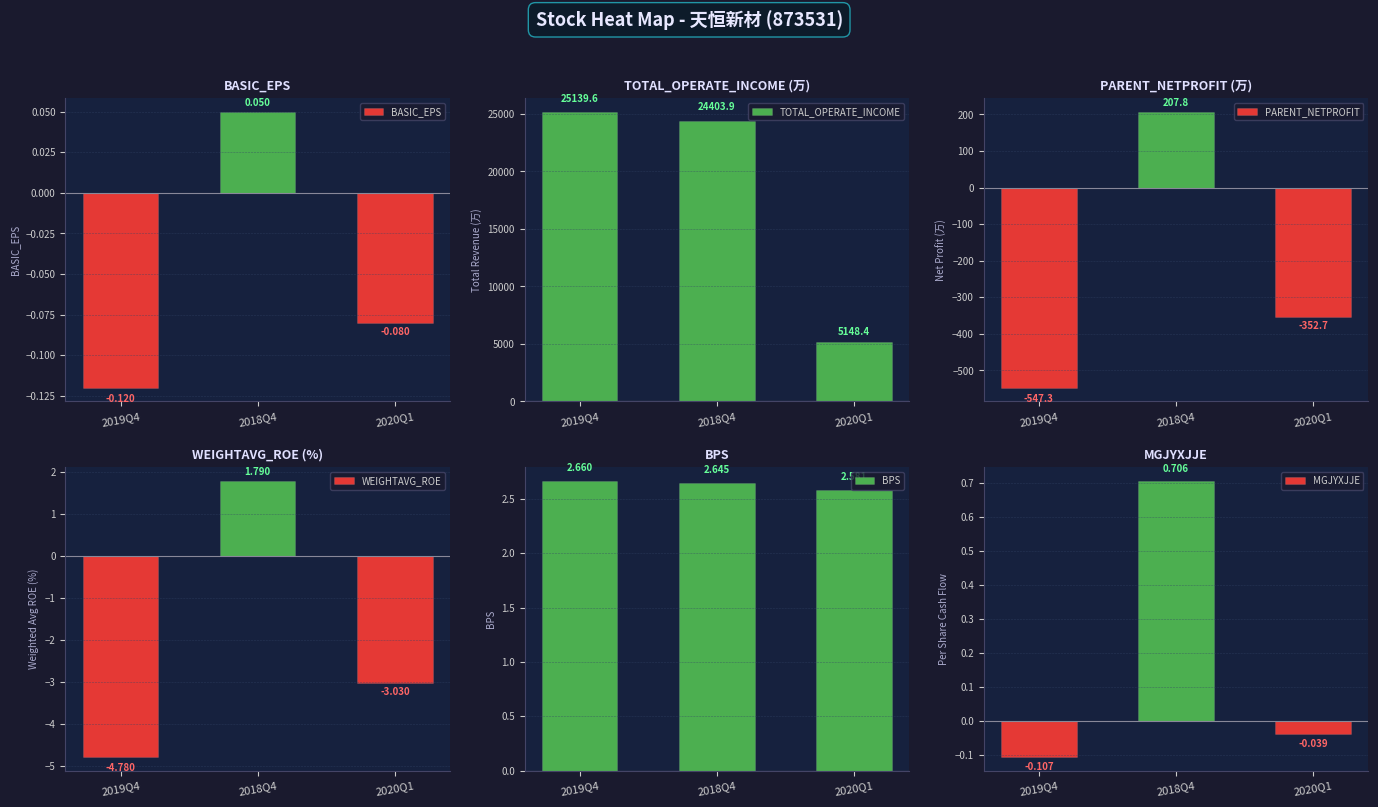

At which label does BASIC_EPS first exceed 0?

2018Q4